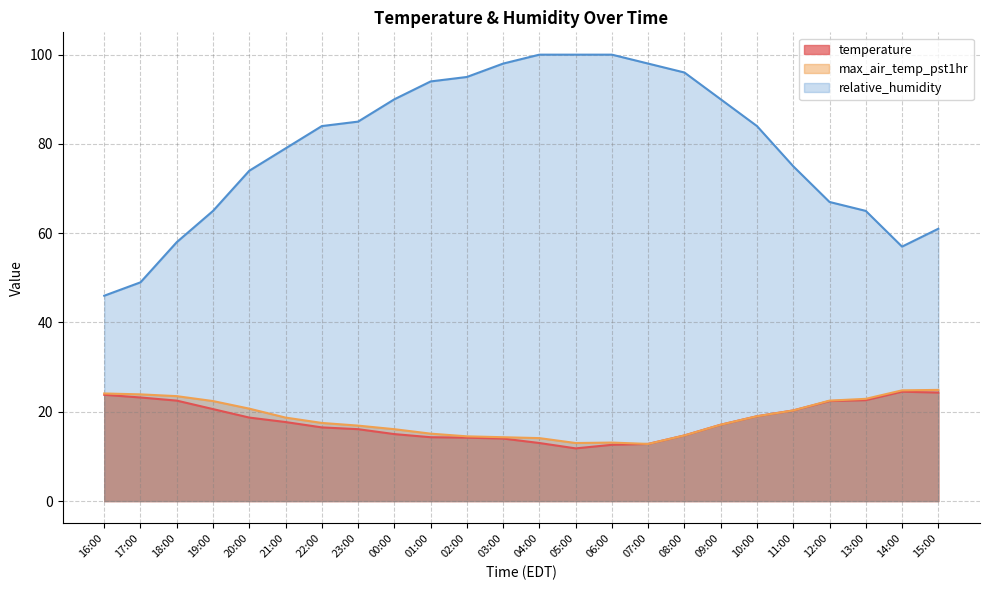

What is the label of the 15th point from the right?

01:00